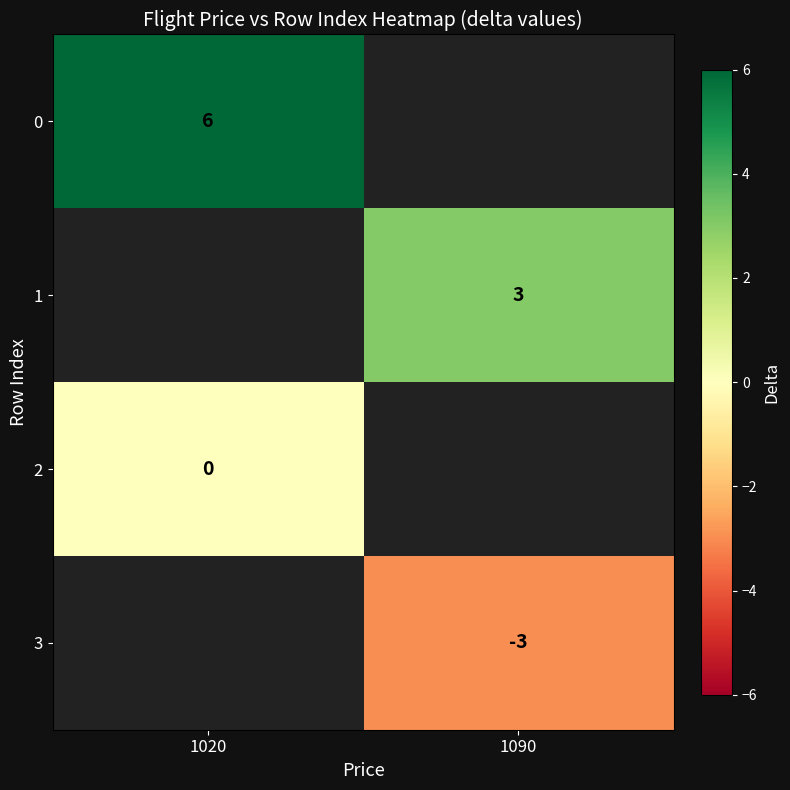

Is it true that 3 equals -1 at 1090?

False